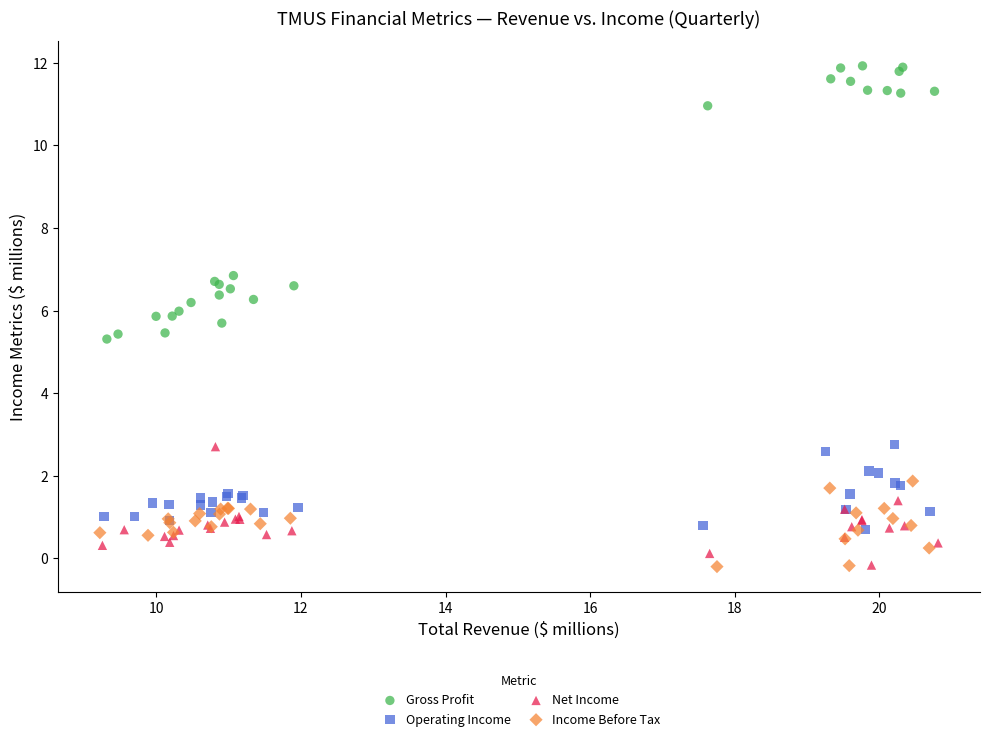

Which series reaches the maximum Y coordinate?

Gross Profit